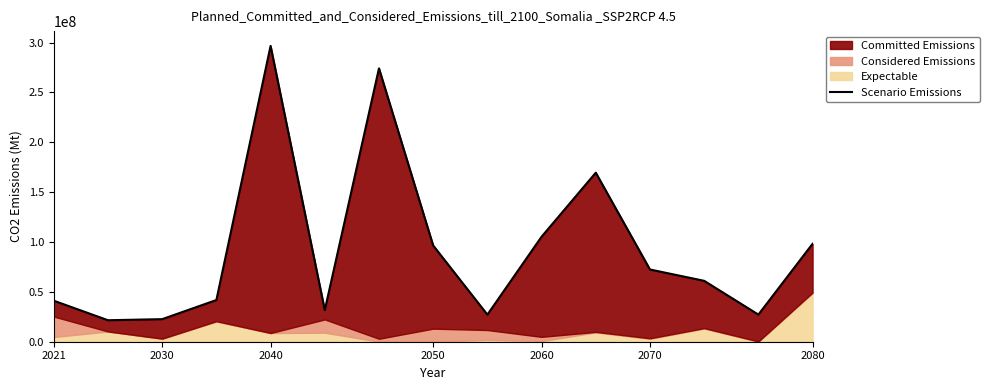

Does the chart display data point markers on the line(s)?

No